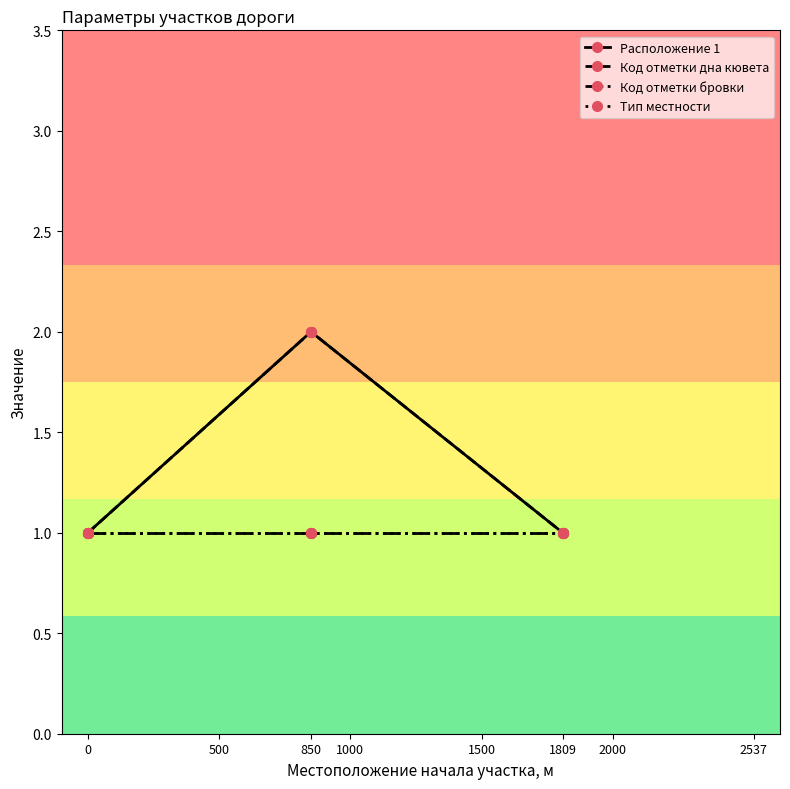

What is the total value across all series at 1809?

4